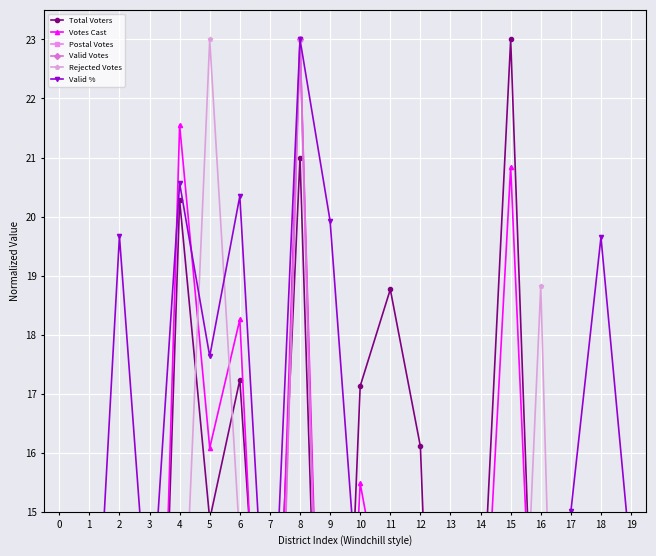

What are all the series names shown in the legend?

Total Voters, Votes Cast, Postal Votes, Valid Votes, Rejected Votes, Valid %